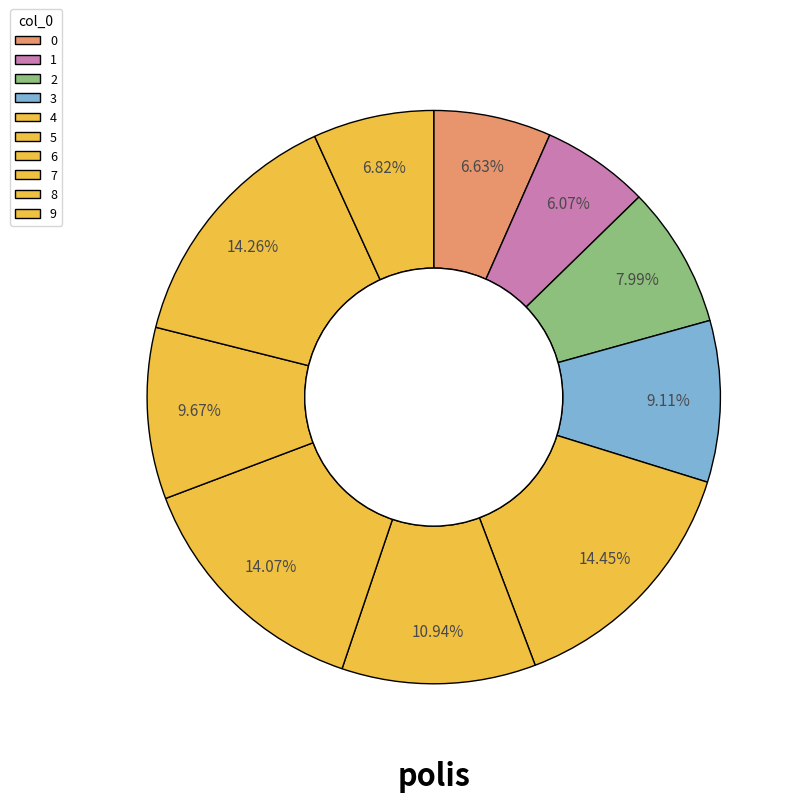

To the nearest percent, what percentage of the pie is 6?

14%